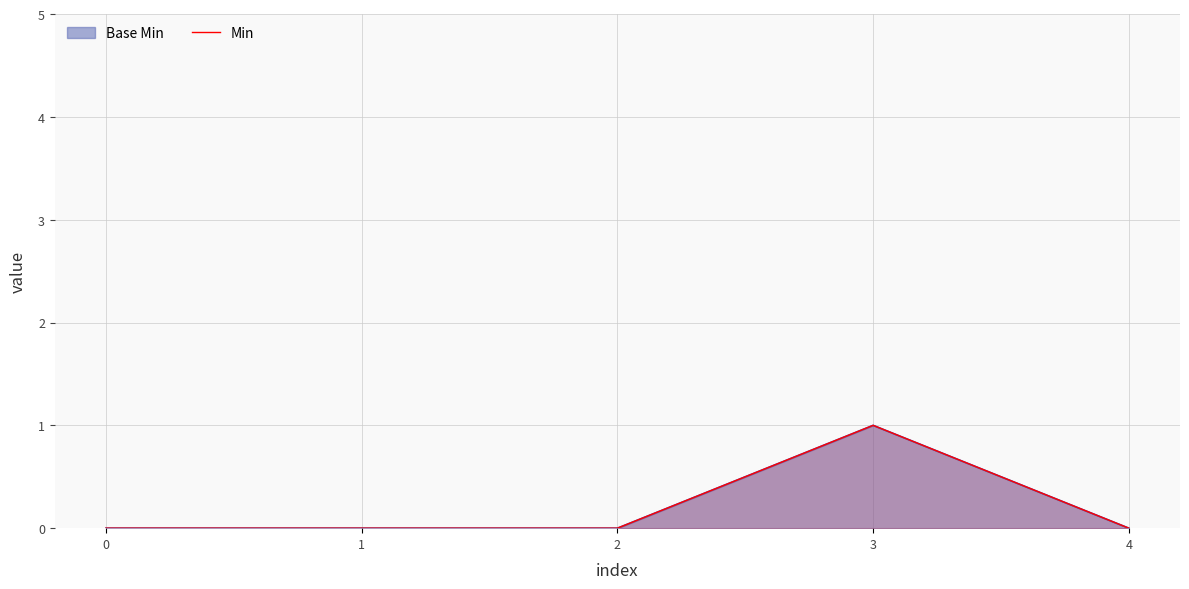

List the labels in order of value, smallest first.

0, 1, 2, 4, 3